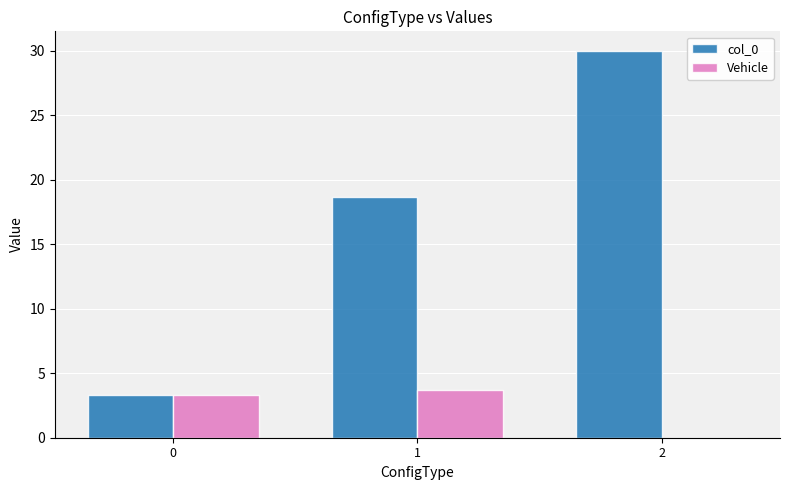

Which series has the largest total across all categories?

col_0